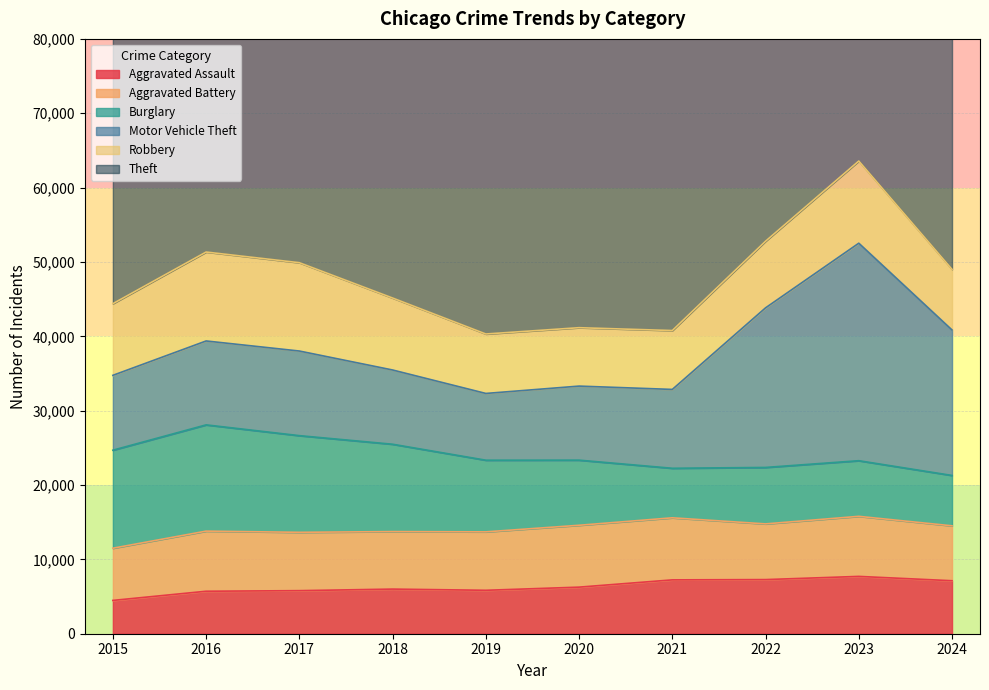

True or false: Theft and Motor Vehicle Theft intersect in this chart.

False